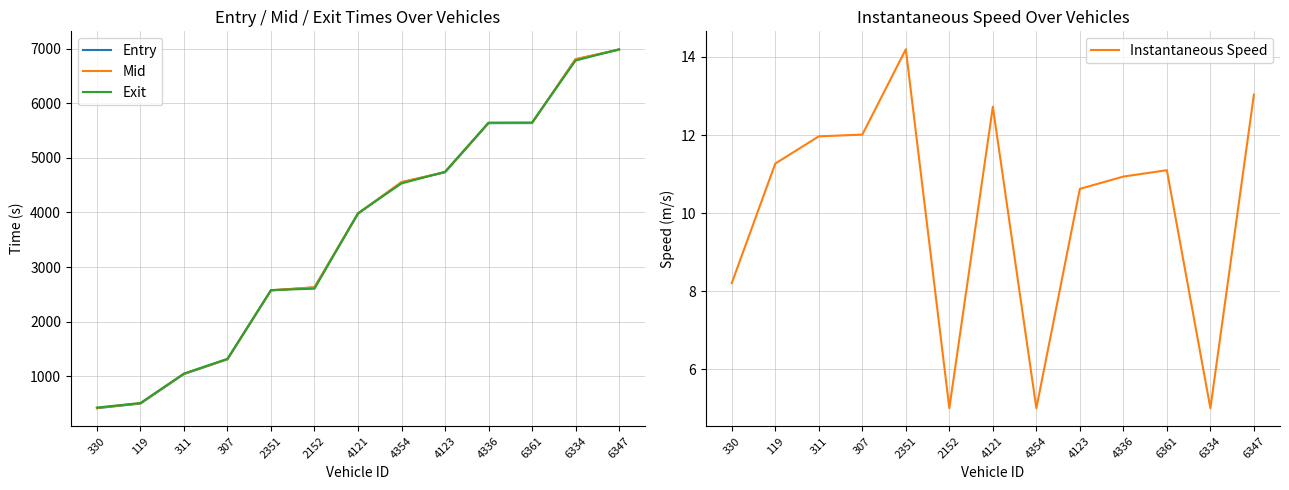

Between which two adjacent categories do Entry and Exit first intersect?

2351 and 2152